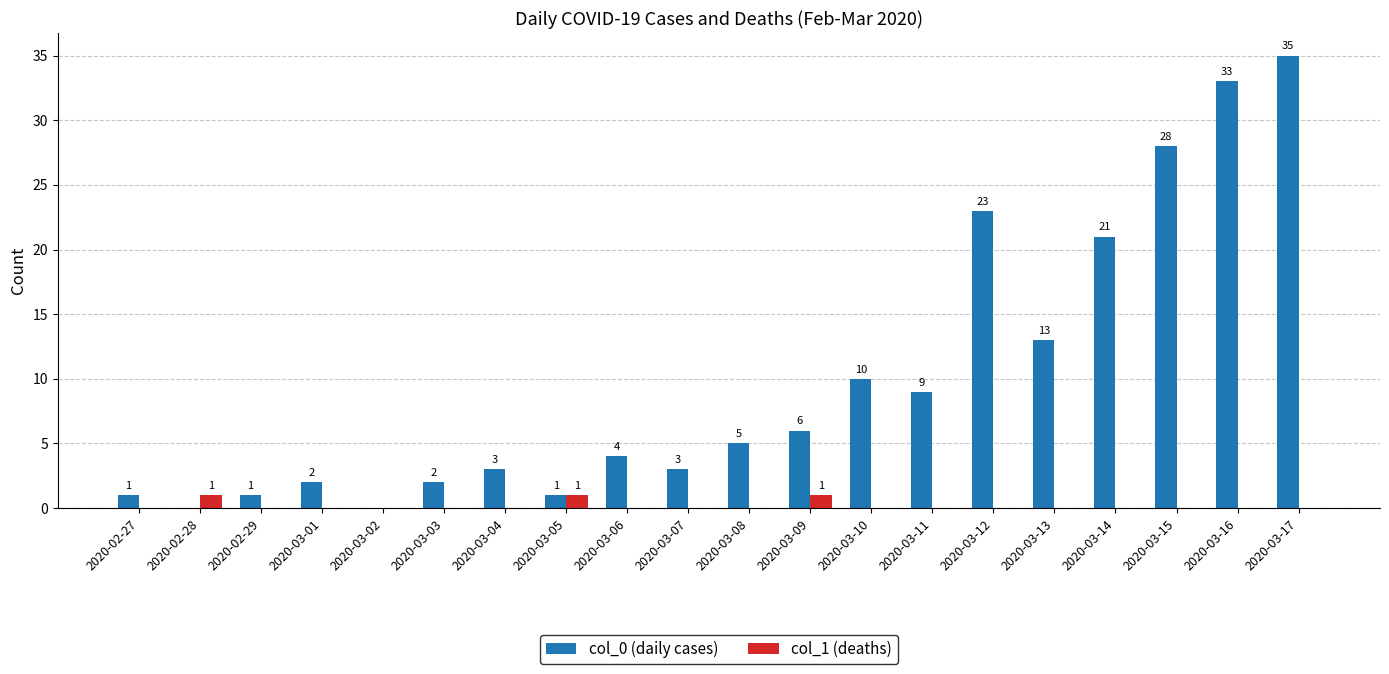

What is the approximate value of col_0 (daily cases) at 2020-03-06, to the nearest 5?

5